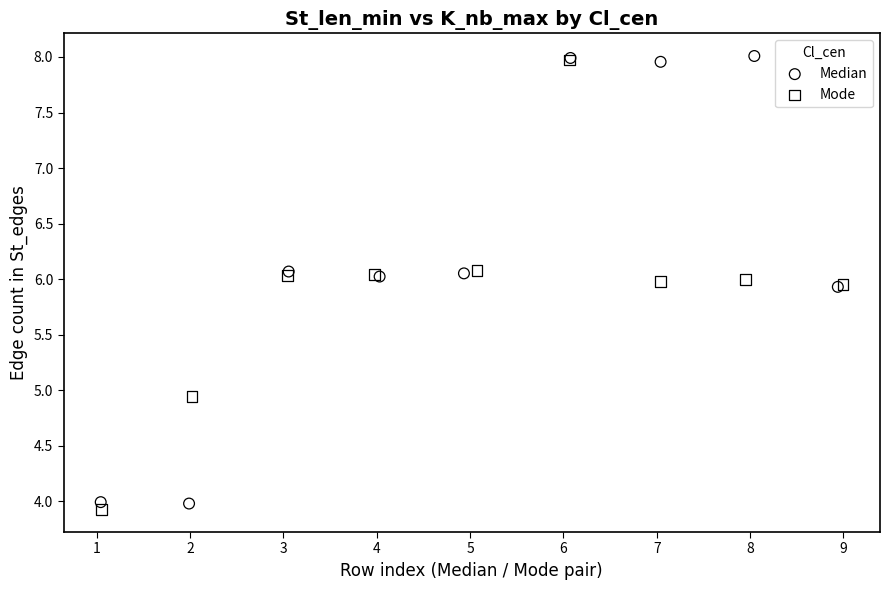

Which series contains the highest Y value?

Median